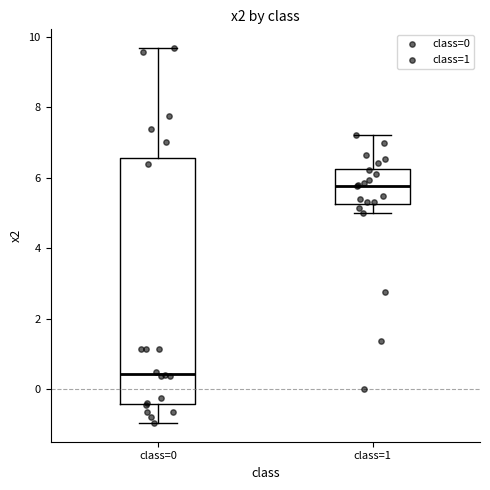

Reading left to right, read every box against the y-axis: the position of its median line, the range the box covers, and the ends of its whiskers. The values are not printed on the chart, so give them approximately, as read against the axis.

class=0: median 0.4, box -0.4 to 6.6, whiskers -1.0 to 9.6
class=1: median 5.8, box 5.2 to 6.2, whiskers 5.0 to 7.2